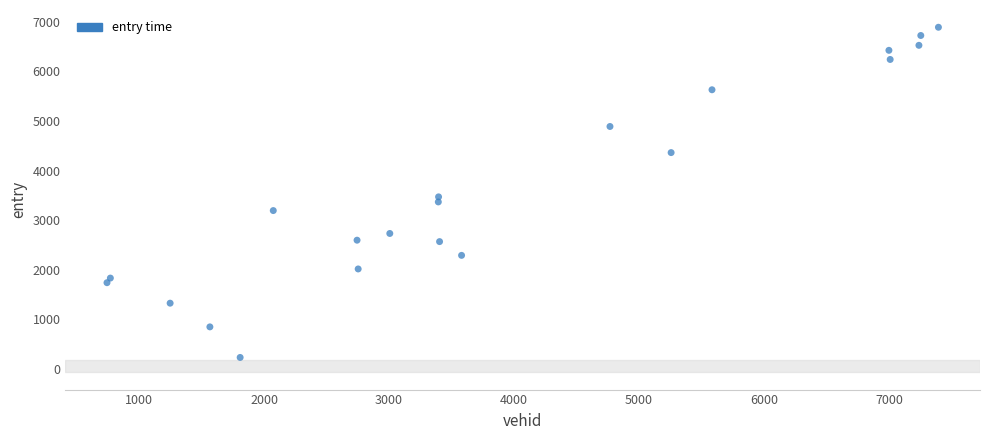

What is the range of Y values (max minus min)?

6655.8